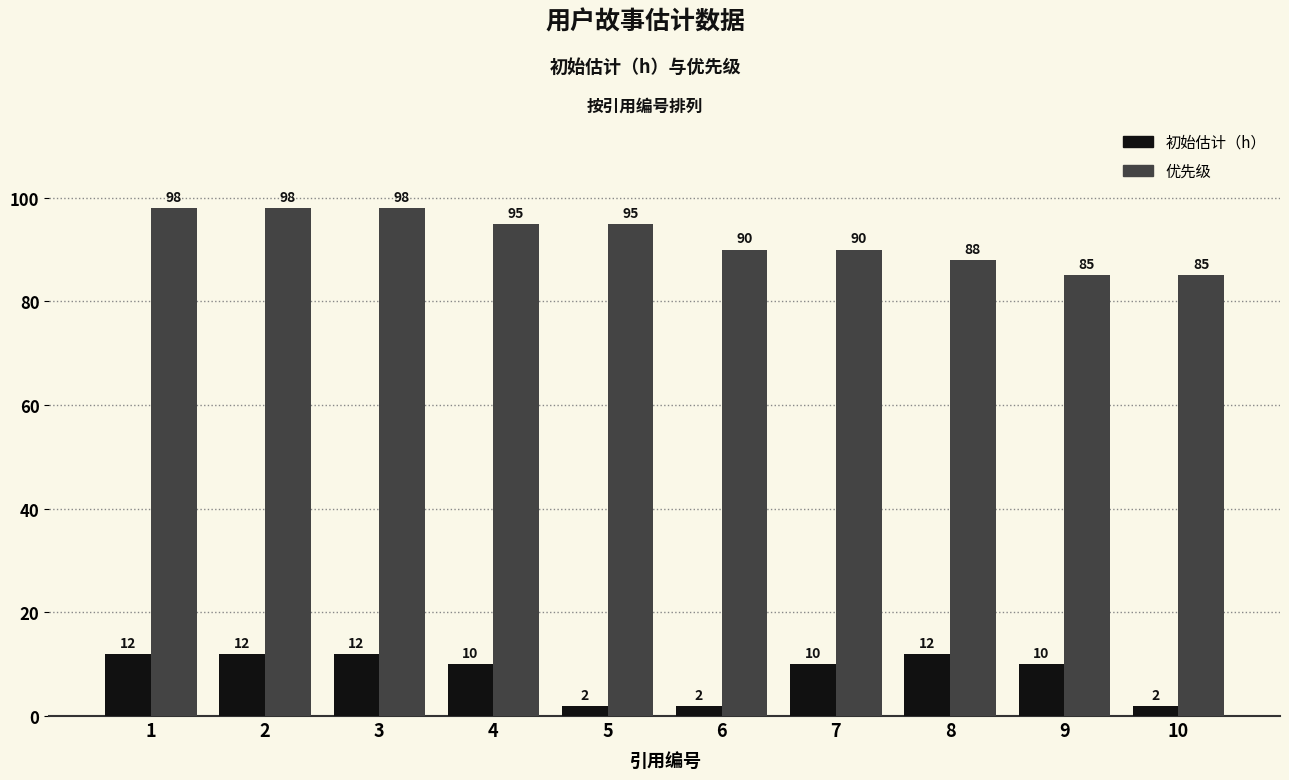

At 10, list the series in order from largest to smallest.

优先级, 初始估计（h）